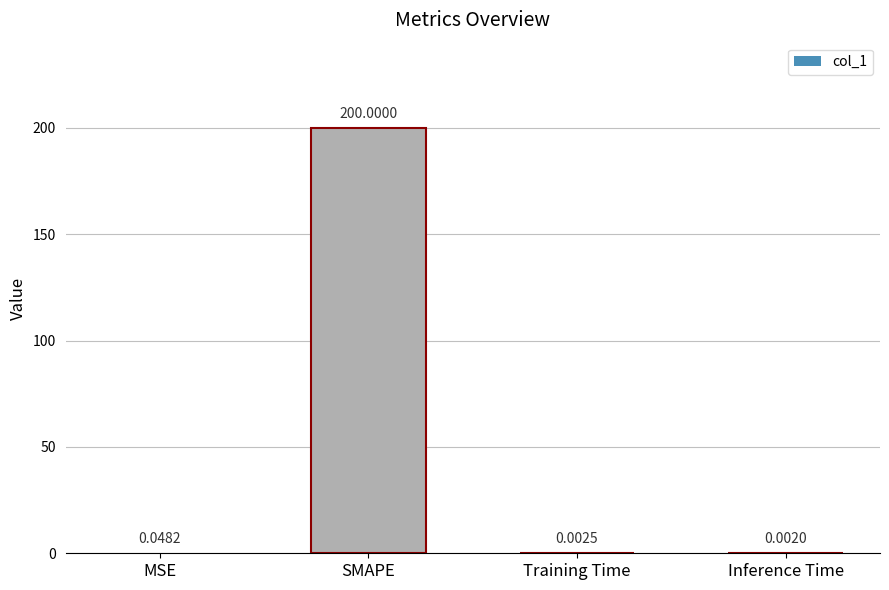

Which label corresponds to the largest value in the chart?

SMAPE